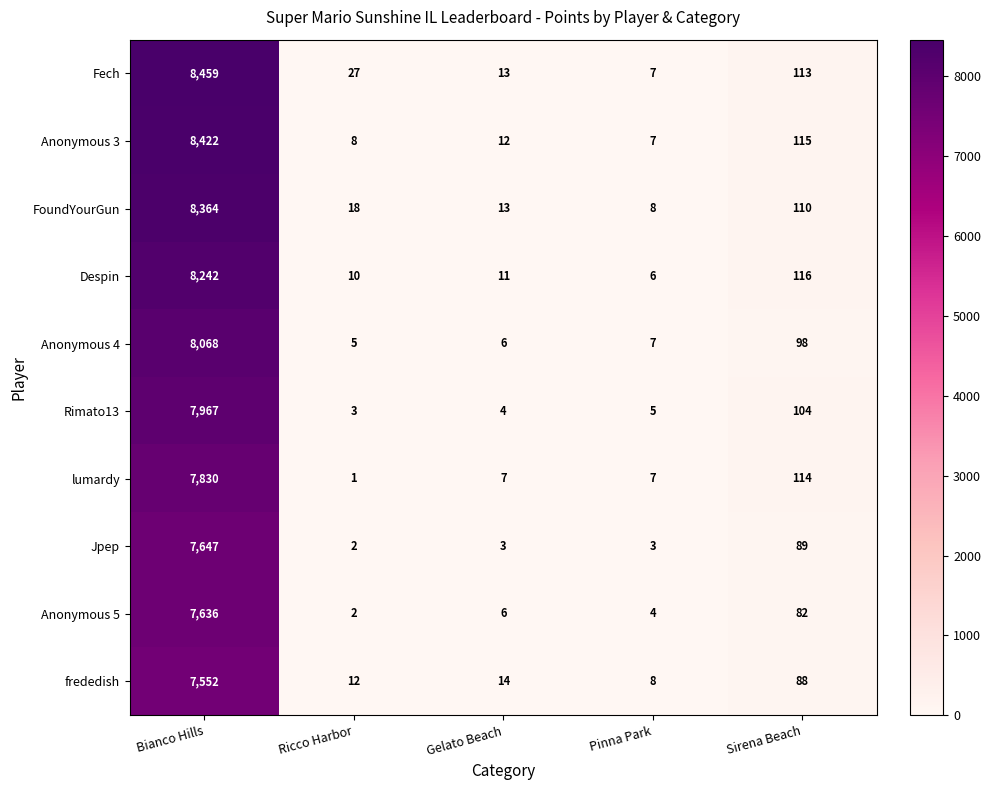

Which category has the lowest value across all series?

Ricco Harbor